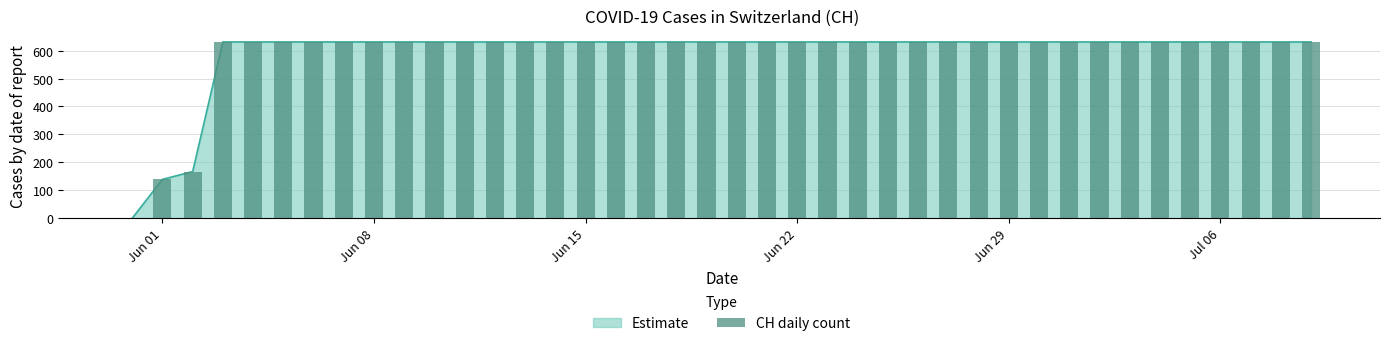

What is the greatest value displayed?

631